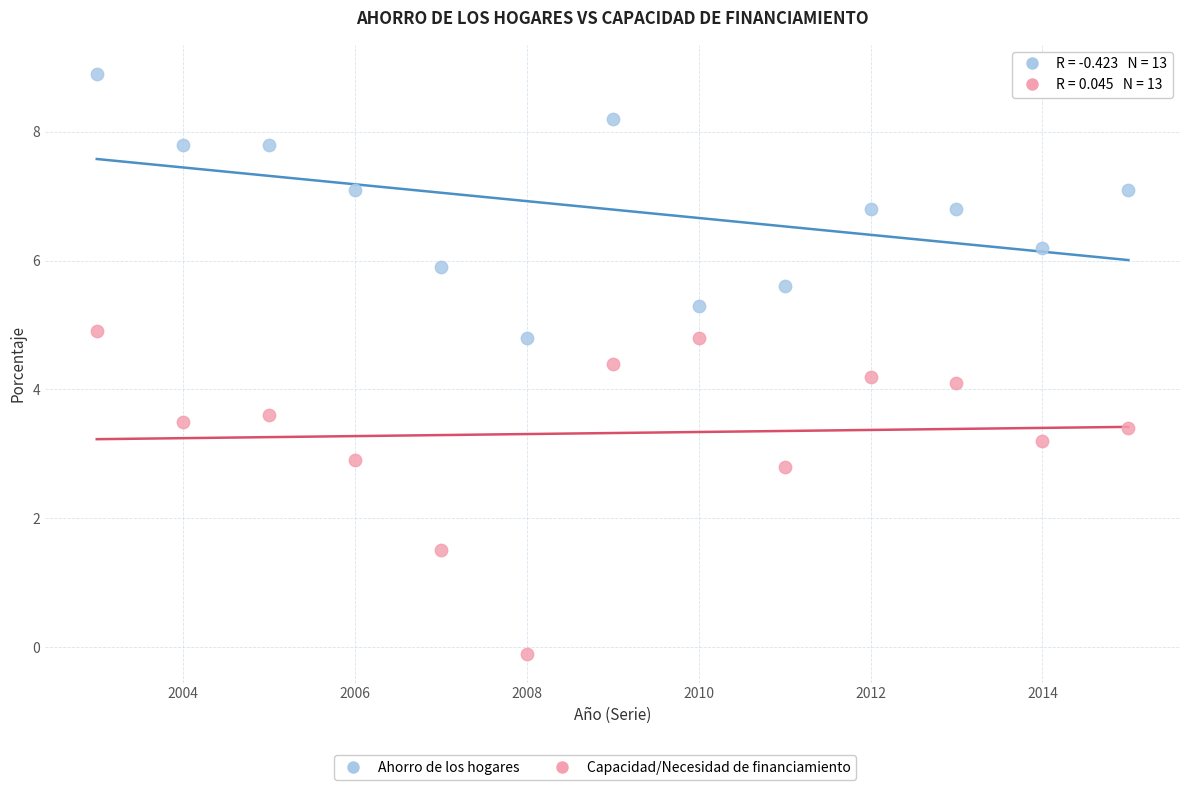

Which series contains the lowest Y value?

Capacidad/Necesidad de financiamiento